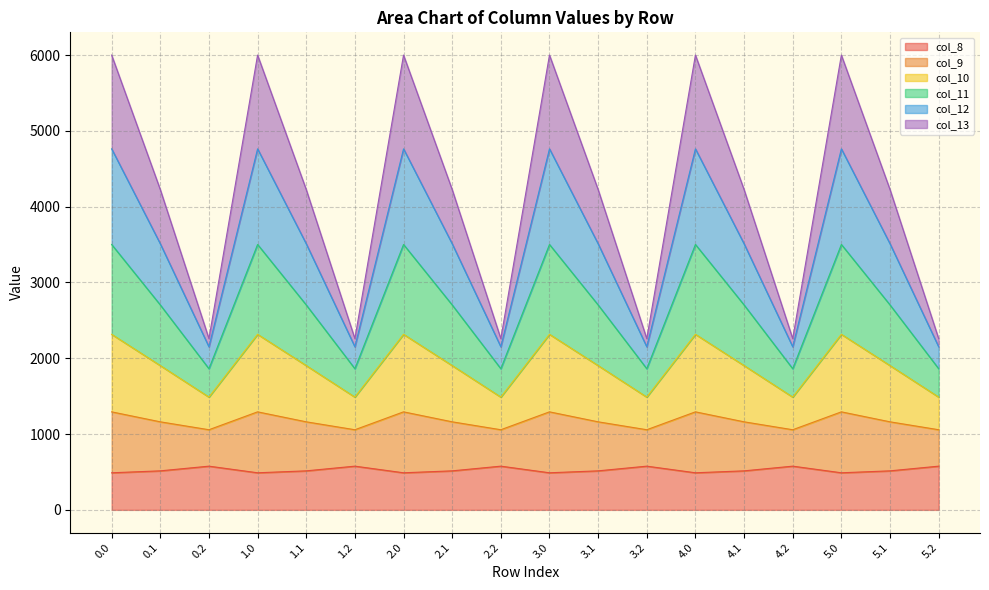

How many categories are shown in the chart?

18